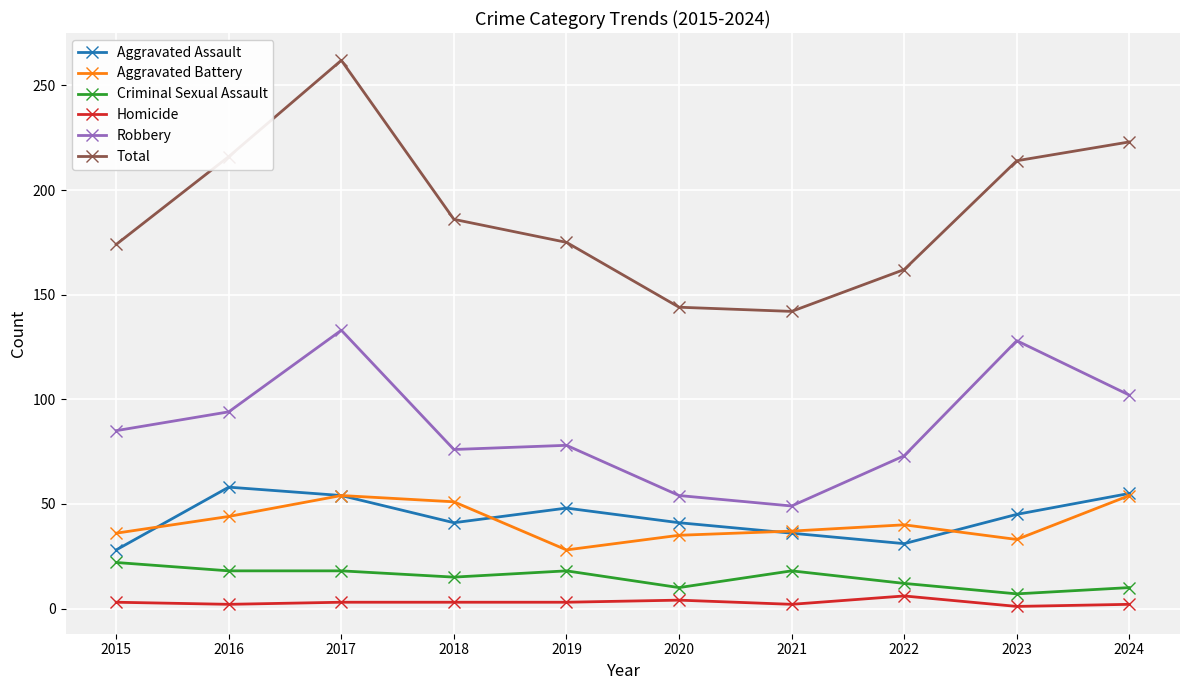

What is the total value across all series at 2019?

350